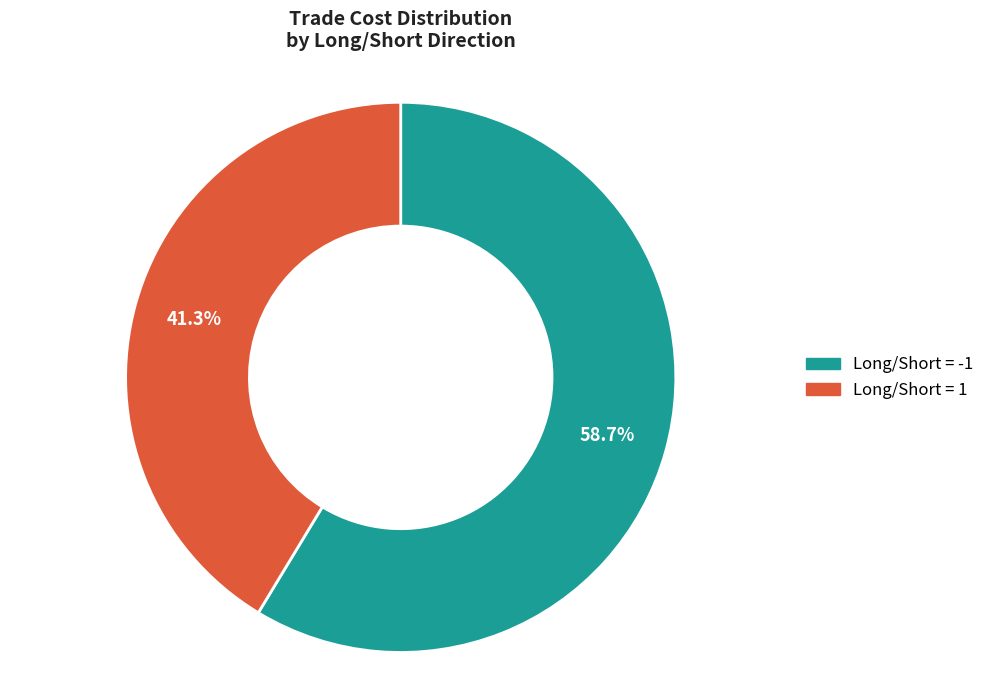

Is there a majority slice in this chart?

Yes